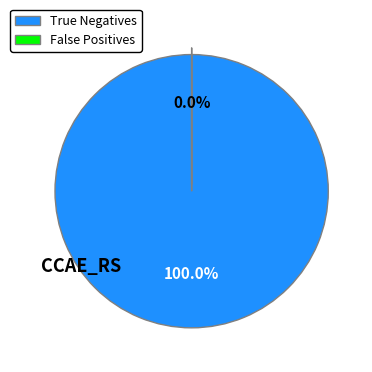

Which series has the largest range (max minus min)?

True Negatives